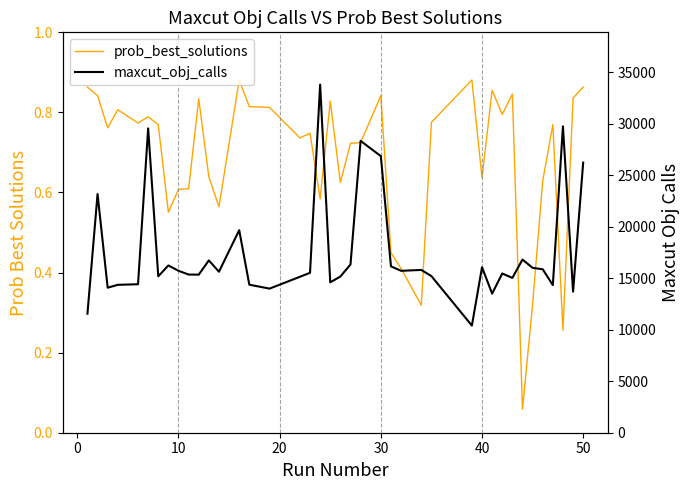

What is the difference between the second highest and minimum values in the prob_best_solutions series?

0.8